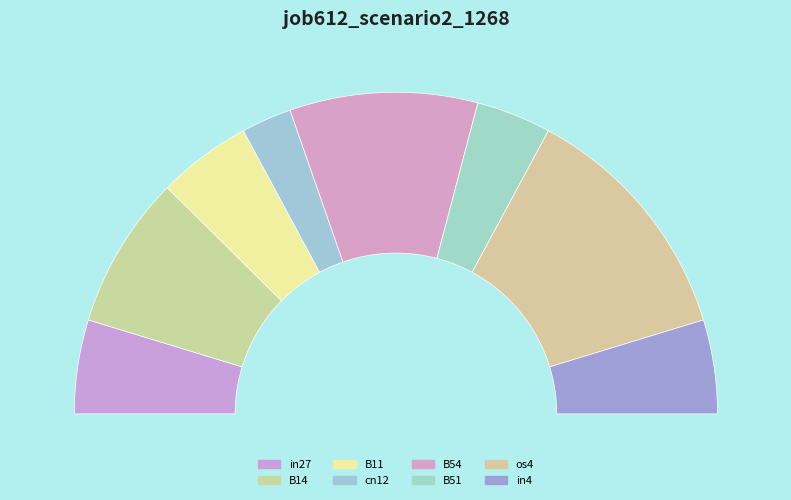

How many segments does this pie chart have?

8